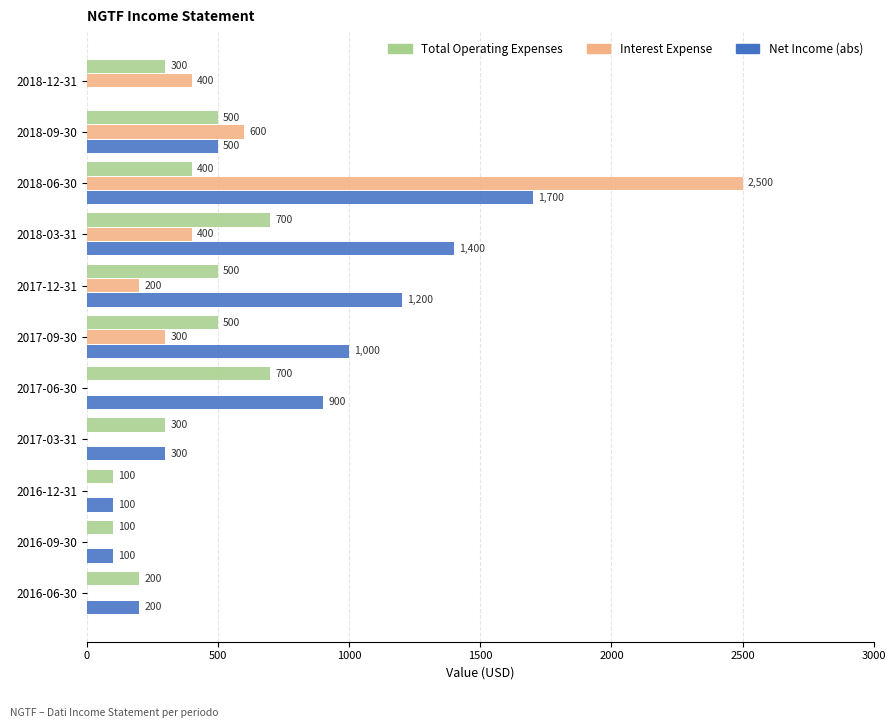

What are all the series names shown in the legend?

Total Operating Expenses, Interest Expense, Net Income (abs)